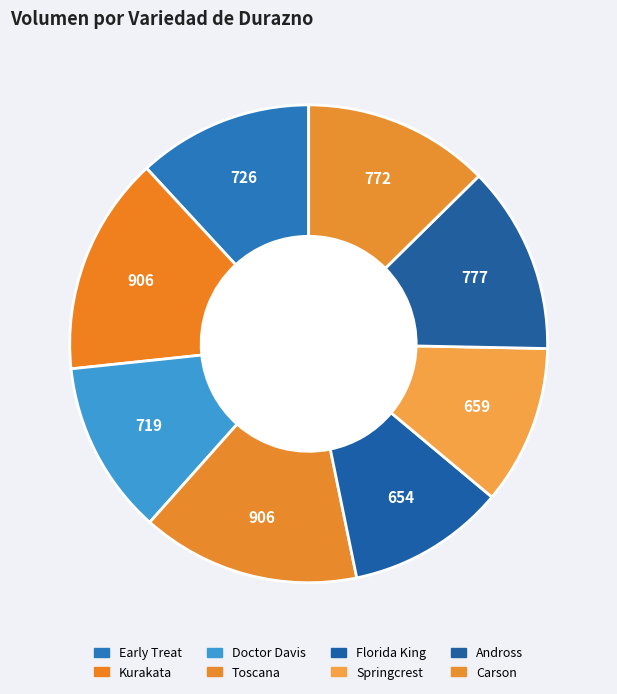

True or false: Toscana accounts for 15% of the total.

True